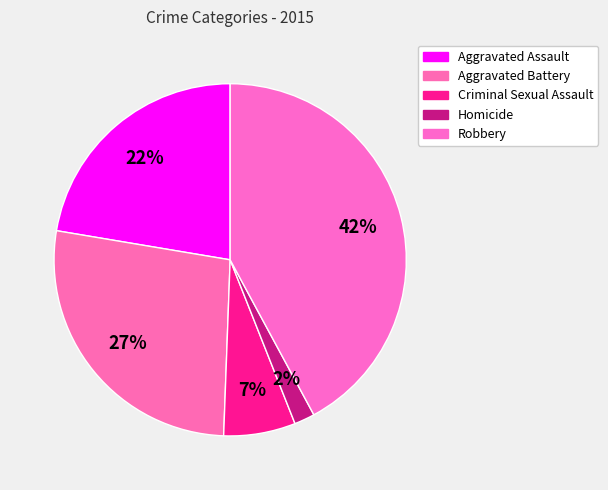

To the nearest percent, what is the average slice percentage?

20%